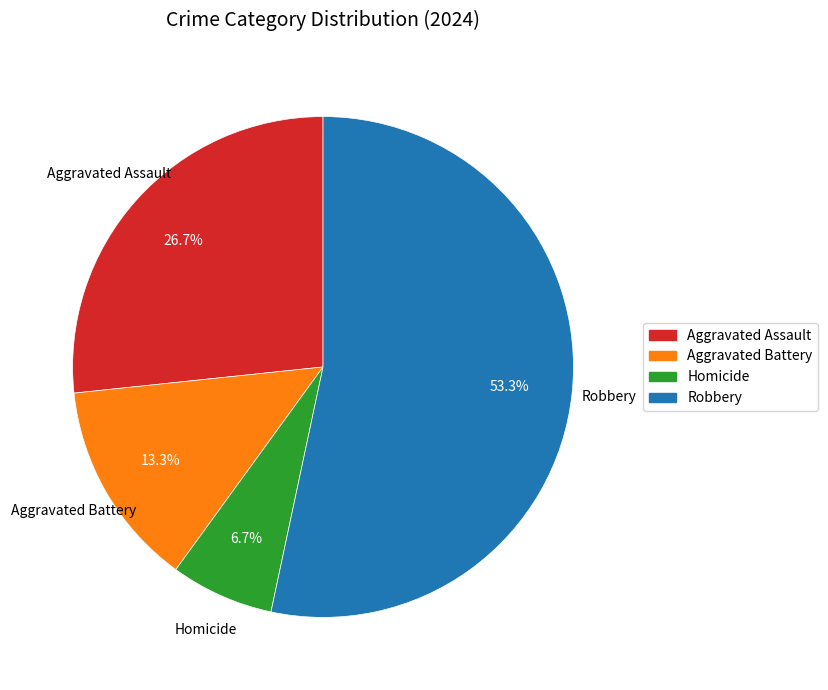

Do Robbery and Homicide together represent more than half of the pie?

Yes